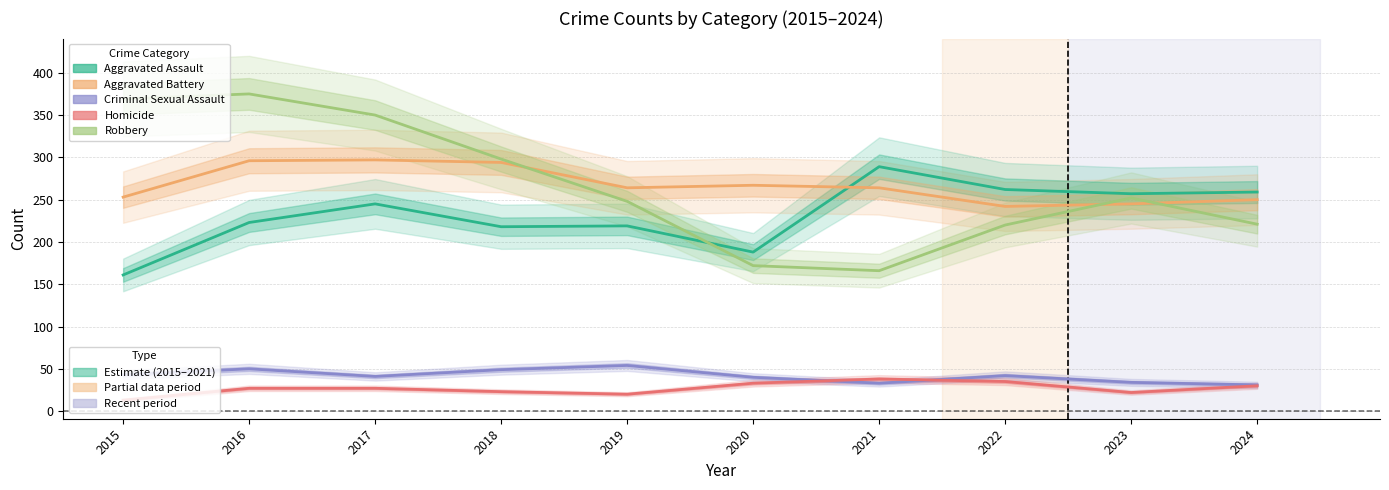

What are all the series names shown in the legend?

Aggravated Assault, Aggravated Battery, Criminal Sexual Assault, Homicide, Robbery